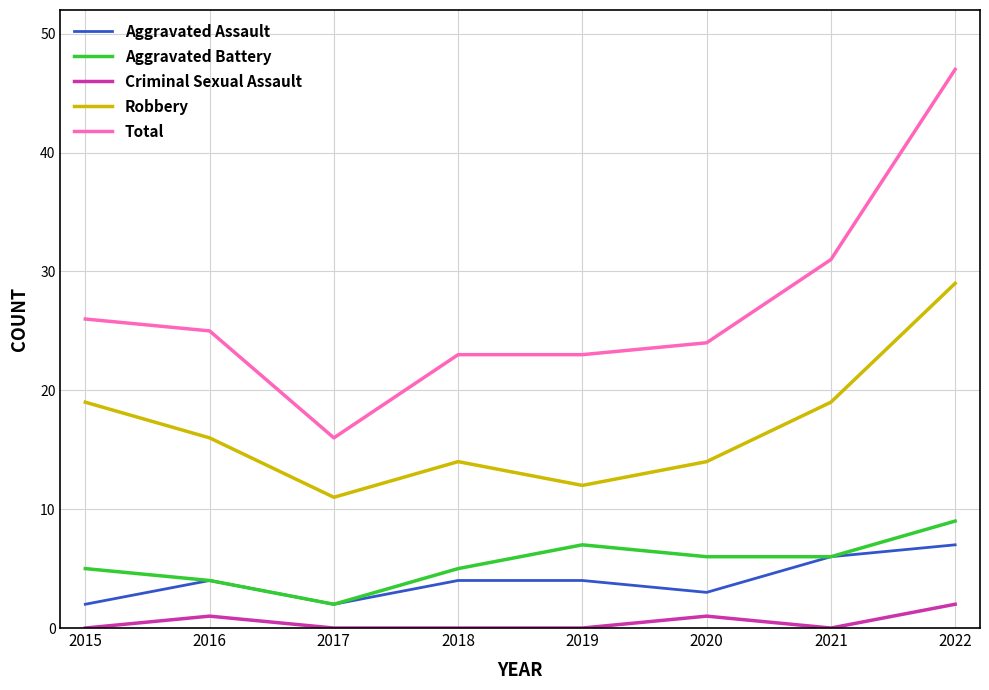

True or false: Robbery has a value of 19 at 2015.

True